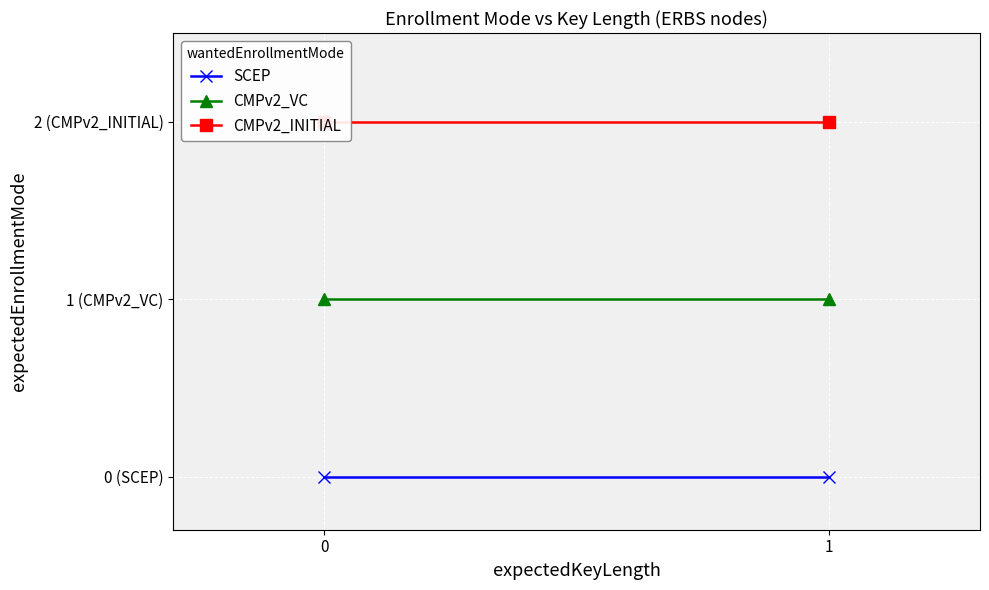

How many categories are shown in the chart?

2